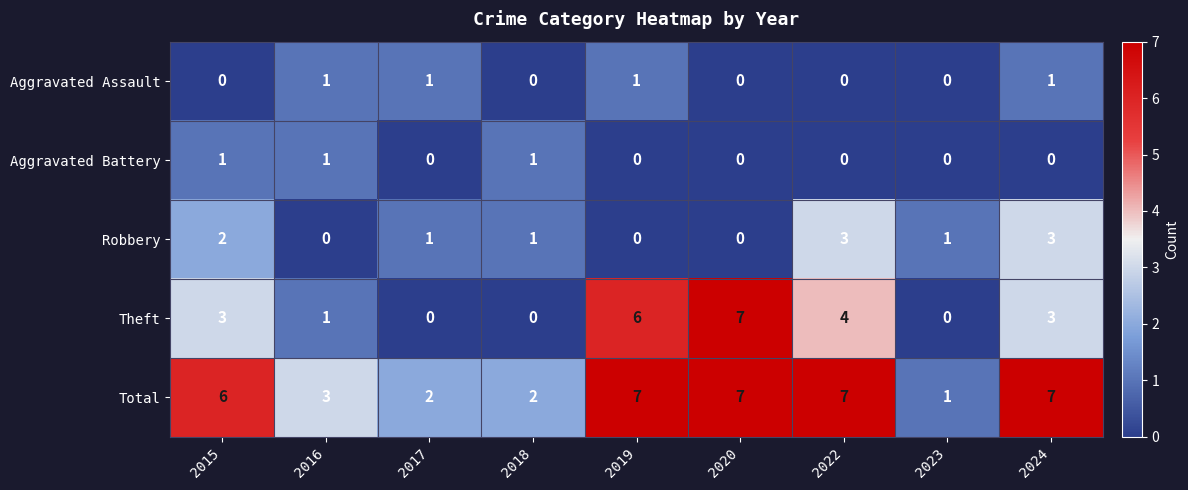

What is the maximum value shown in the chart?

7